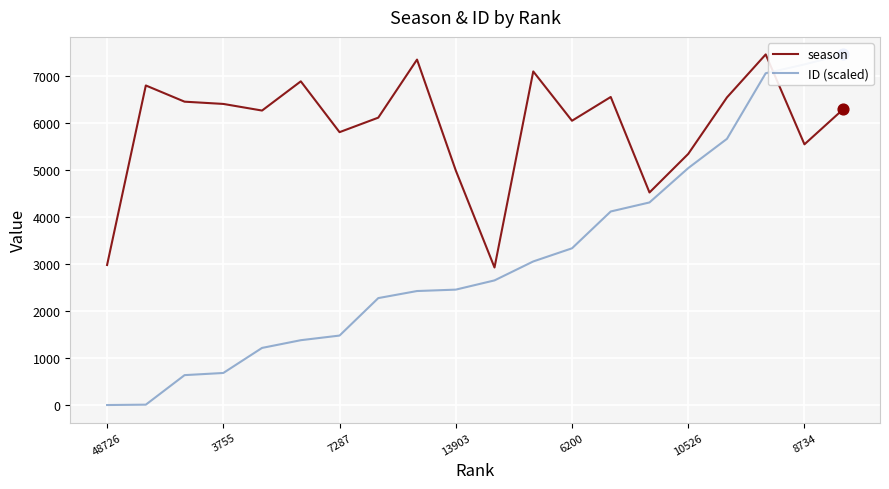

At which category is the sum across all series the highest?

17